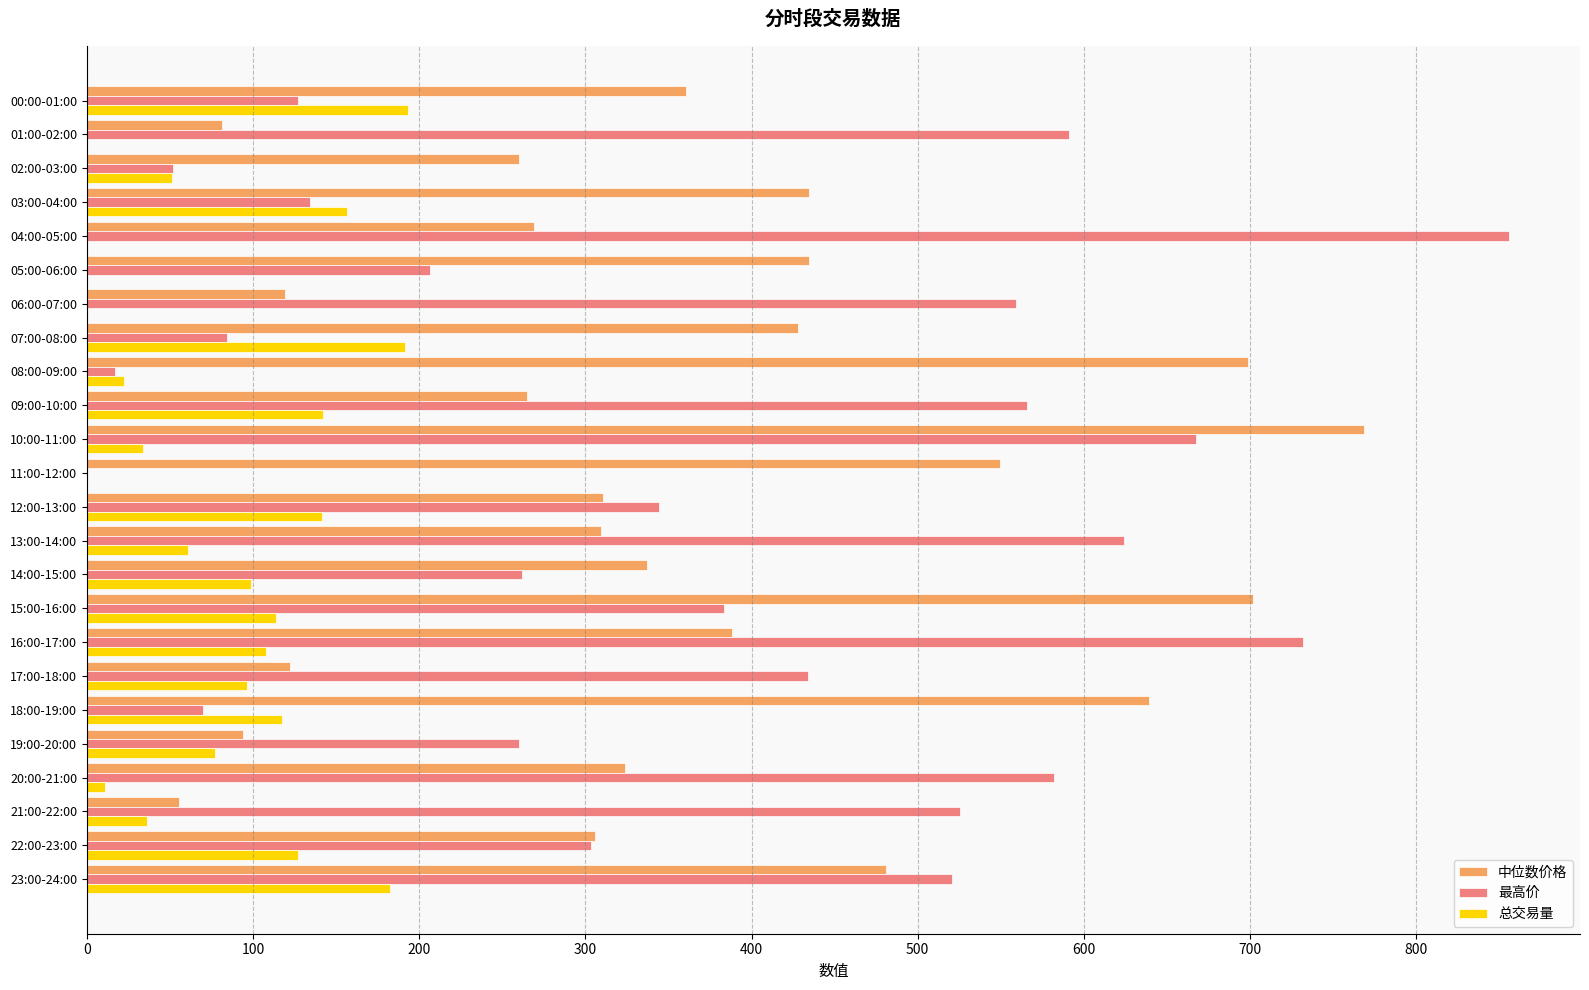

At which category does the chart reach its peak across all series?

04:00-05:00